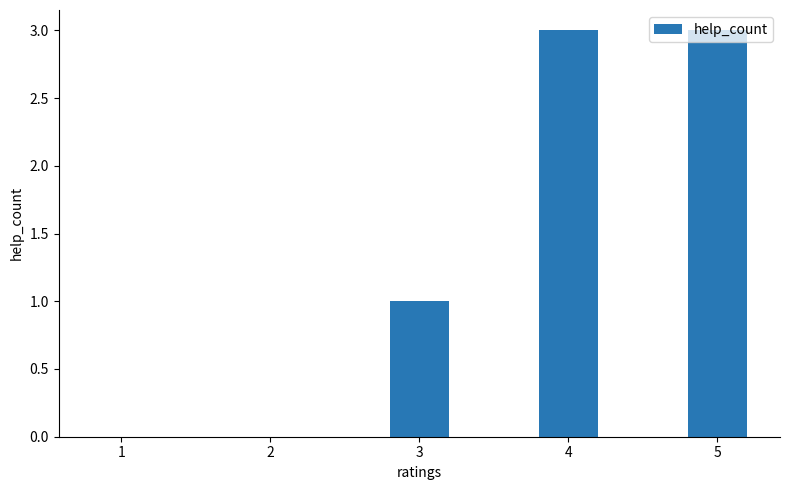

At which label is the value closest to 1?

3